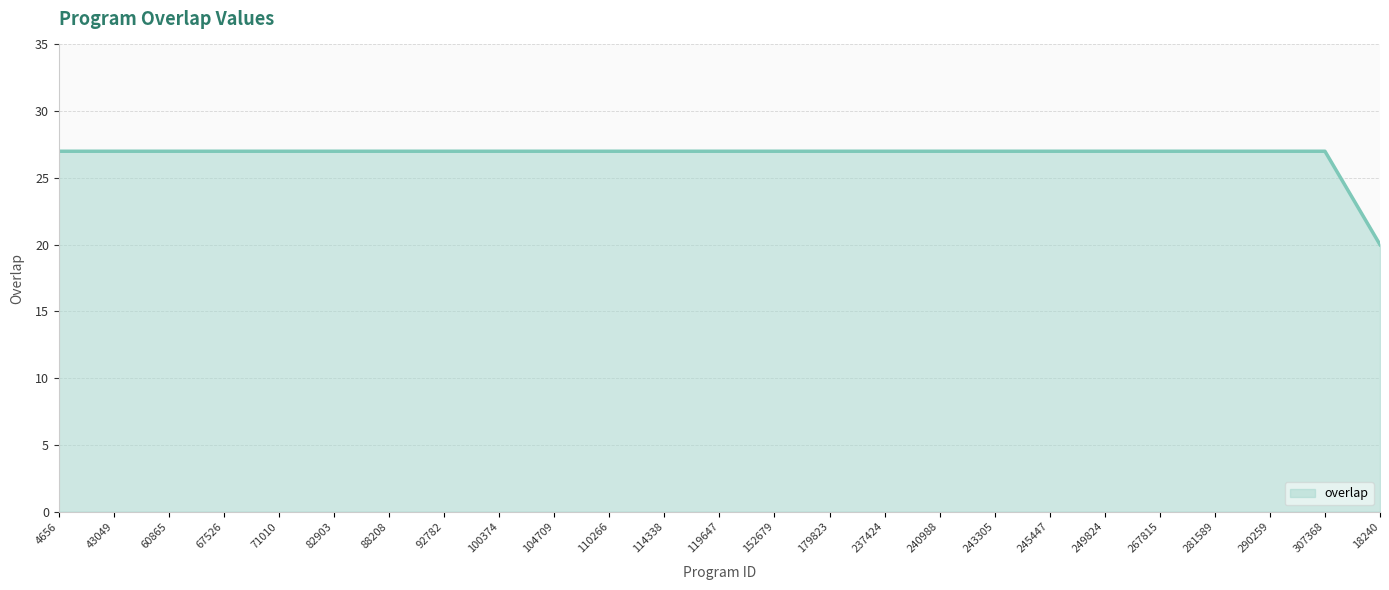

What is the approximate value at 71010?

27